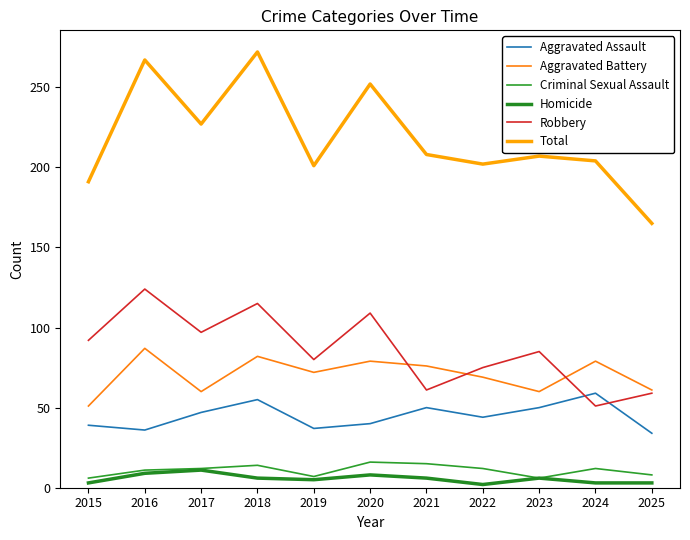

True or false: Aggravated Battery and Criminal Sexual Assault intersect in this chart.

False